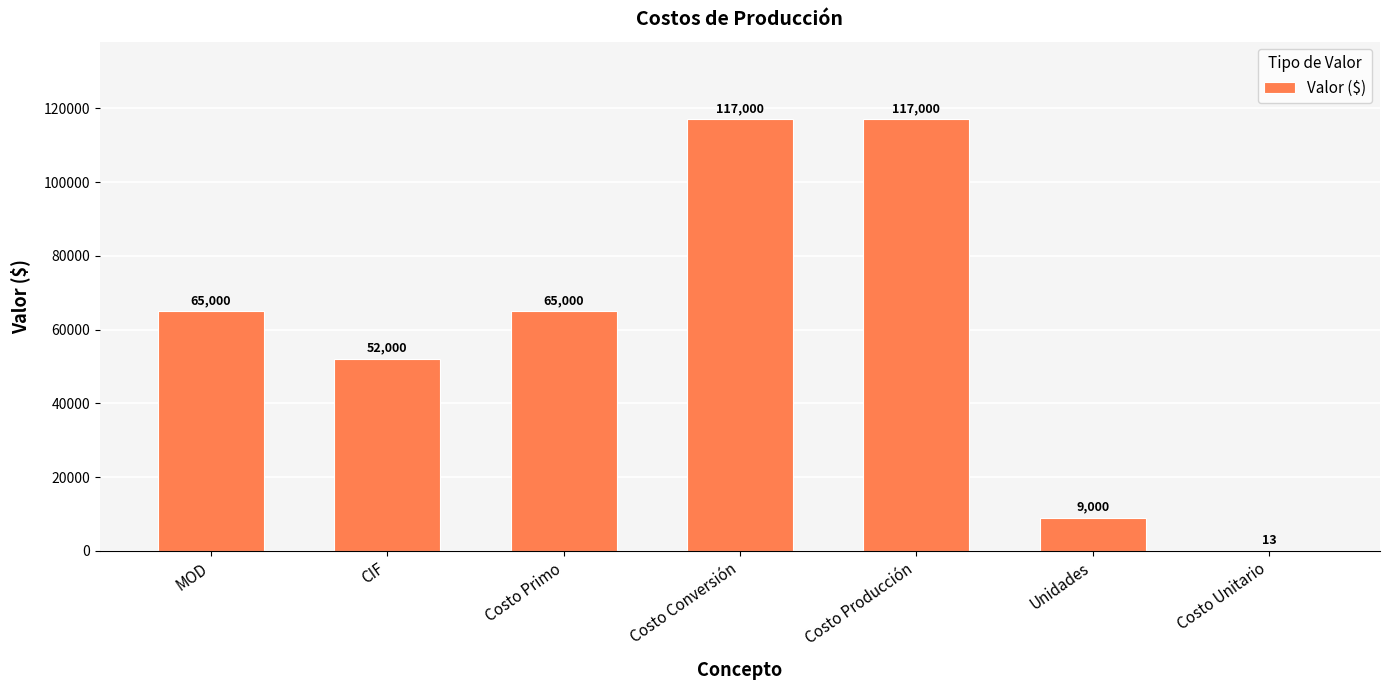

What value does the data have at Costo Primo, to the nearest 10?

65000